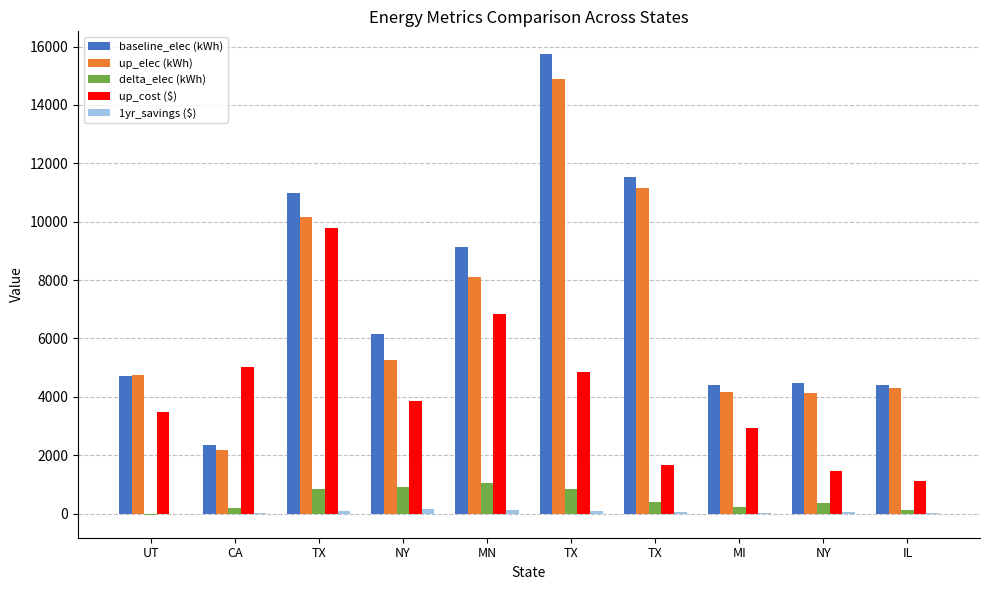

The up_elec (kWh) series shows 4303.9 at IL. True or false?

True